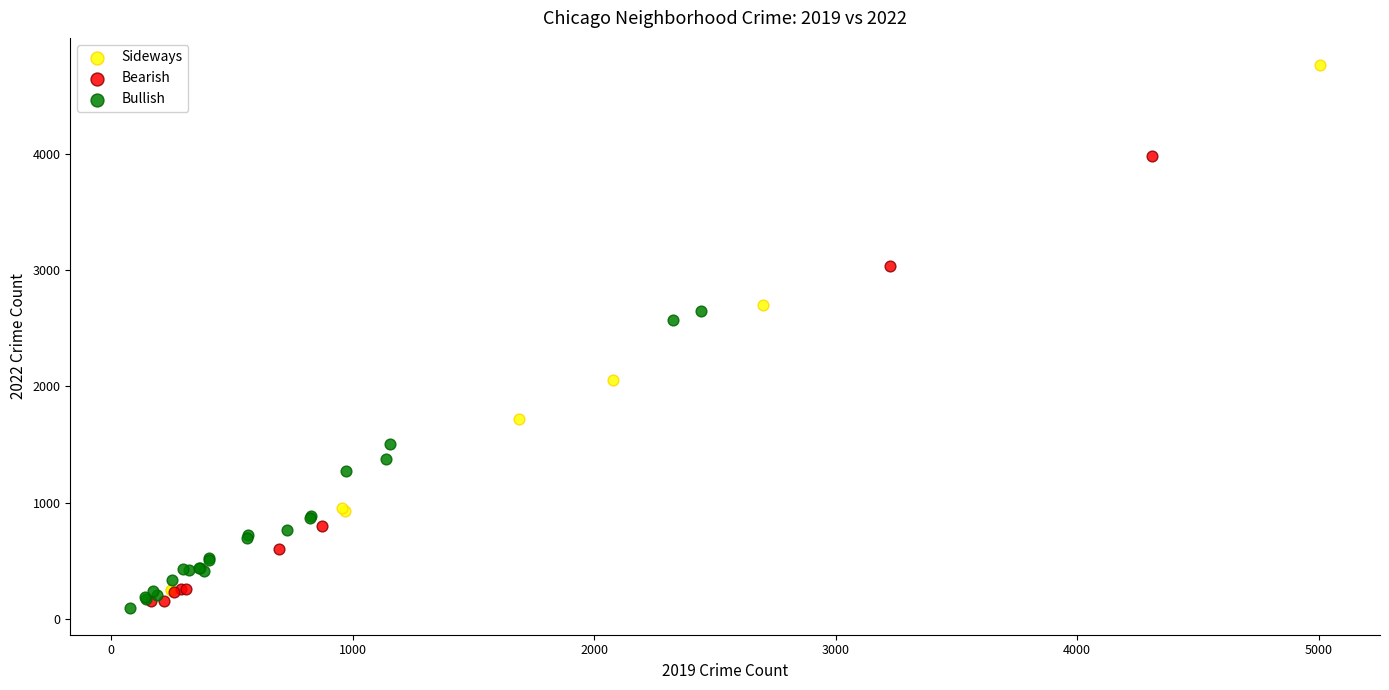

What are all the series names shown in the legend?

Sideways, Bearish, Bullish